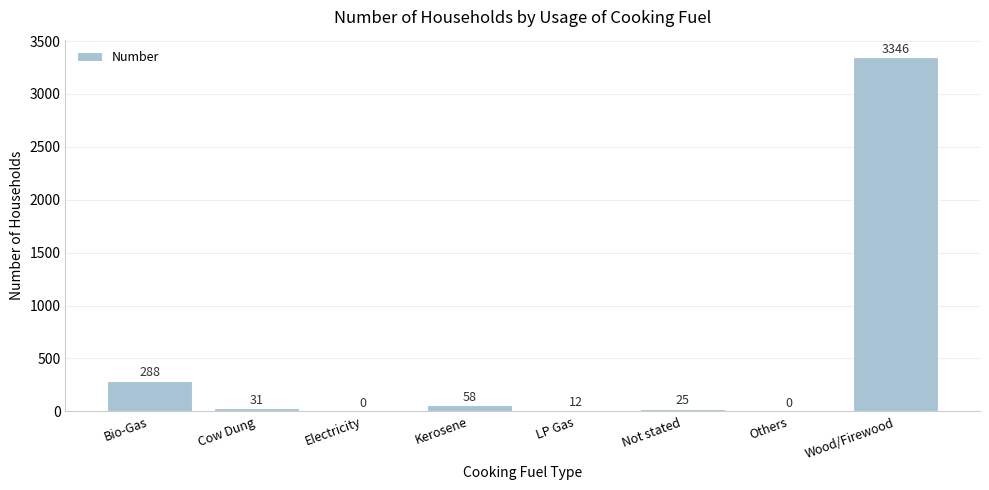

Are the bars horizontal?

No